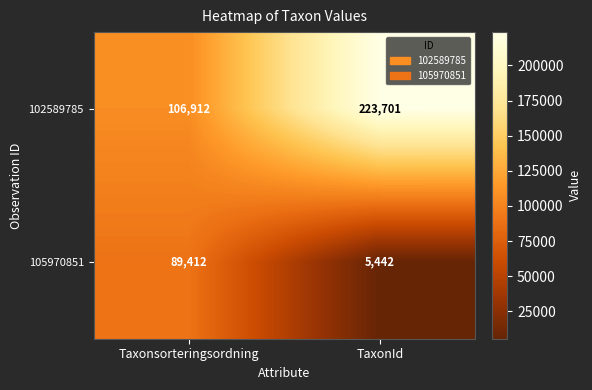

Rank the categories by 102589785 value from lowest to highest.

Taxonsorteringsordning, TaxonId